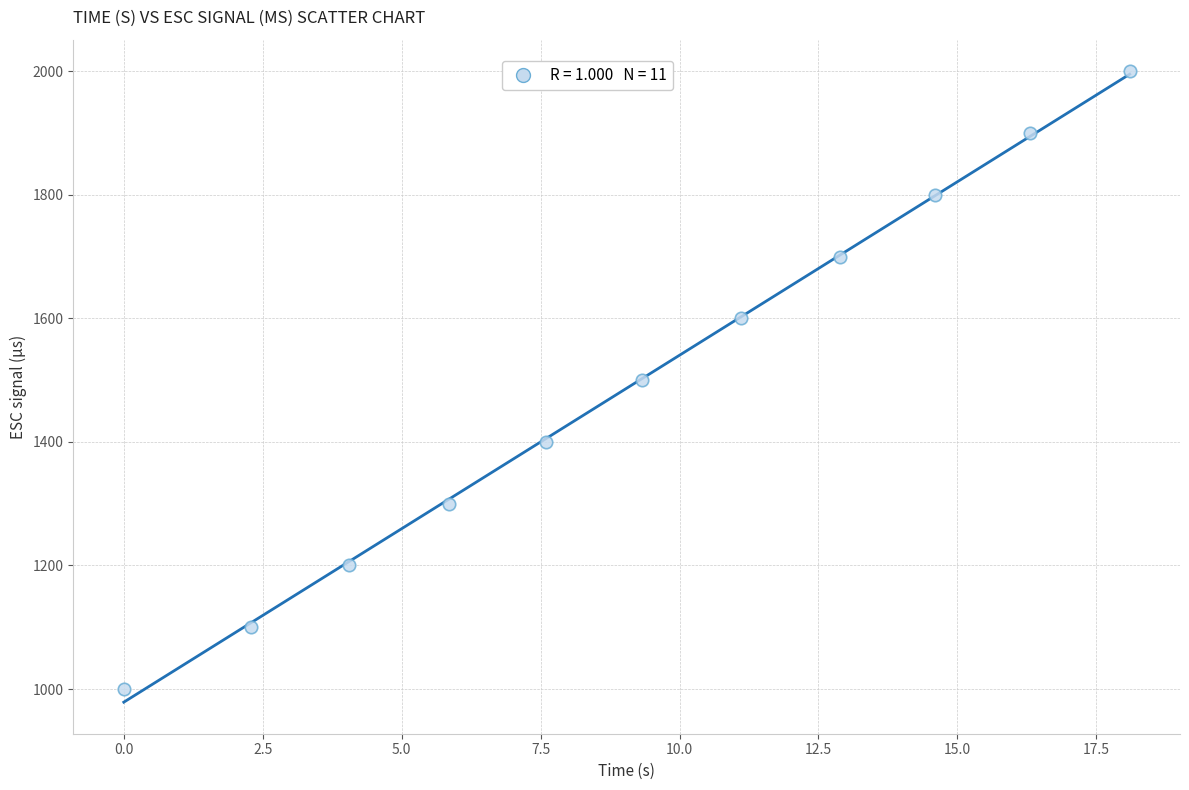

What is the average Y value?

1500